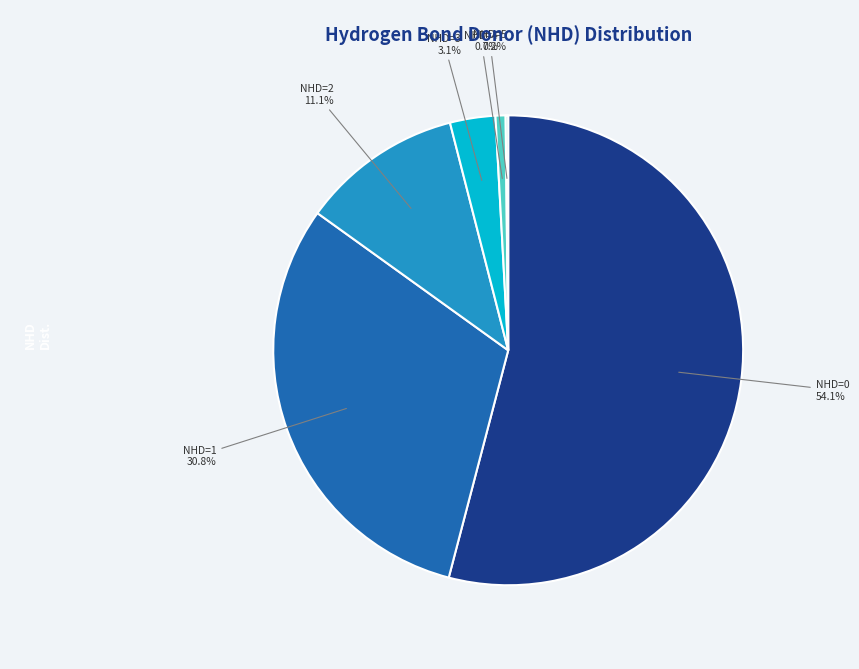

Which has a higher value, NHD=4 or NHD=2?

NHD=2